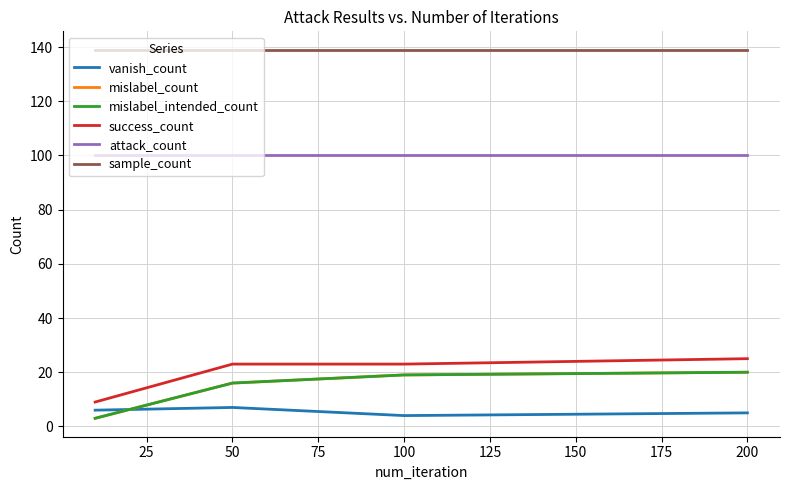

Which series has the largest total across all categories?

sample_count